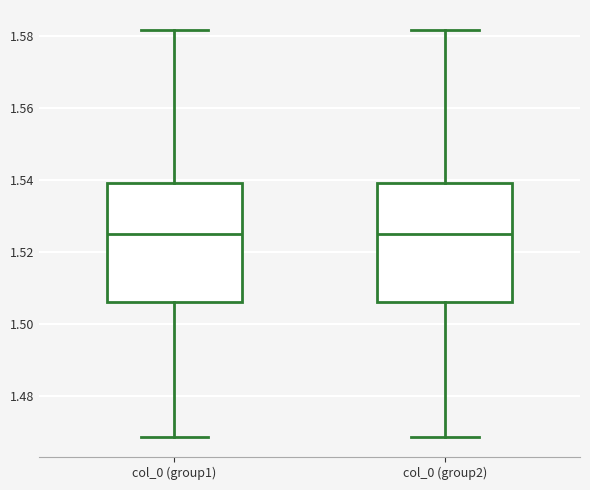

Where does the lower whisker of the box for col_0 (group2) end on the y-axis? The values are not printed on the chart, so give them approximately, as read against the axis.

1.468